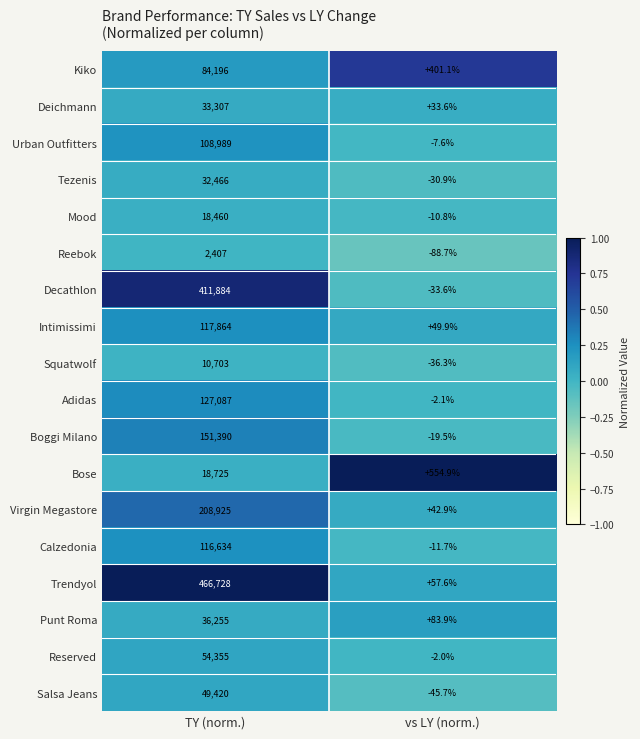

Which series has the largest total across all categories?

Trendyol